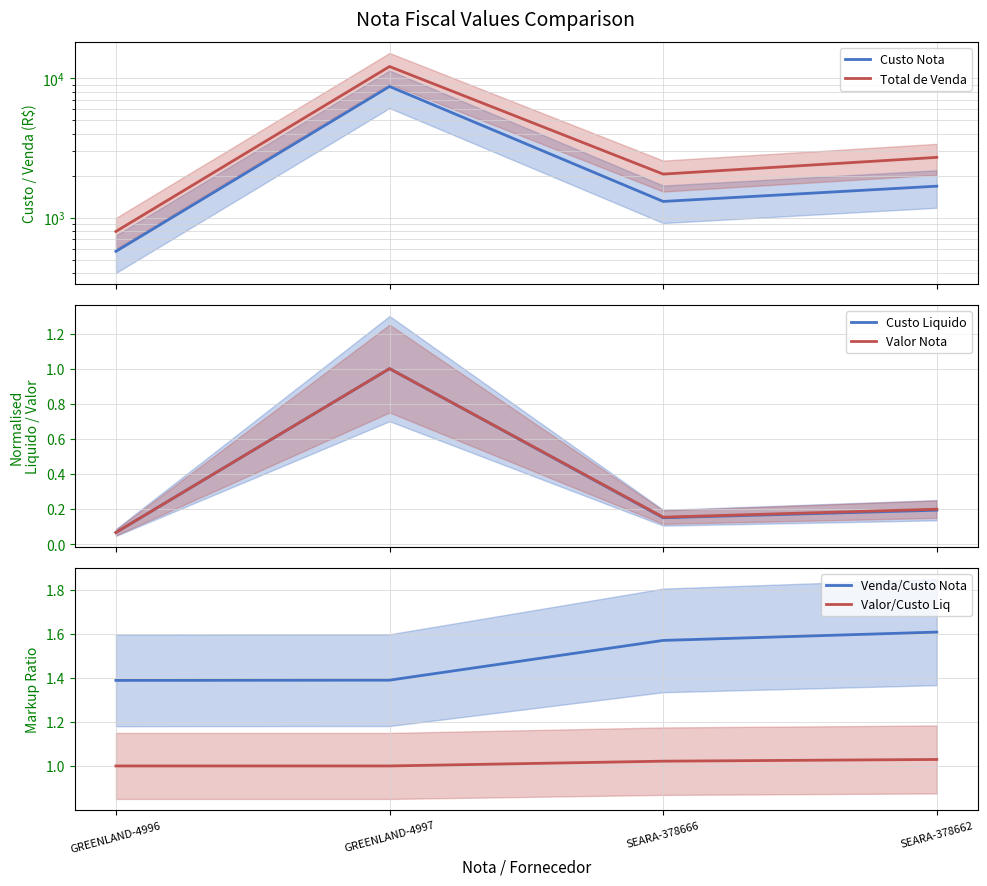

What are all the series names shown in the legend?

Custo Nota, Total de Venda, Custo Liquido, Valor Nota, Venda/Custo Nota, Valor/Custo Liq